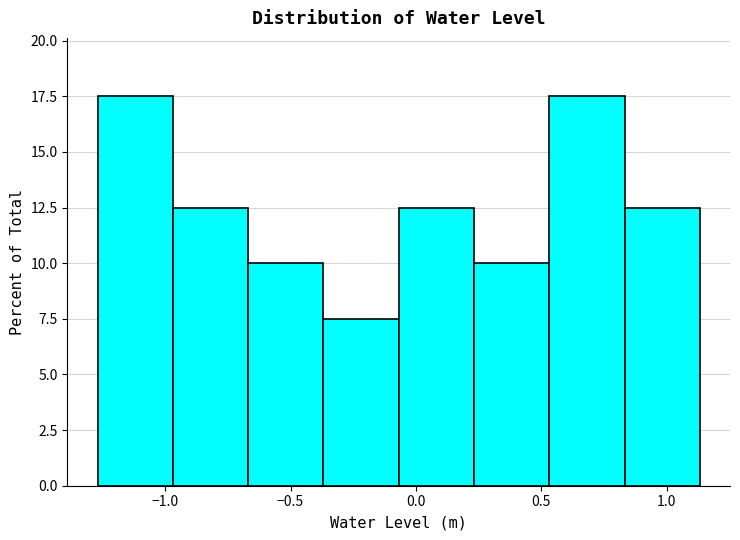

Reading left to right, transcribe this chart: for each bar, give the range it covers on the x-axis and its height. Neither the bar edges nor the heights are printed on the chart, so give them approximately, as read against the axes.

-1.25 to -0.95: 17.5
-0.95 to -0.65: 12.5
-0.65 to -0.35: 10.0
-0.35 to -0.05: 7.5
-0.05 to 0.25: 12.5
0.25 to 0.55: 10.0
0.55 to 0.85: 17.5
0.85 to 1.15: 12.5